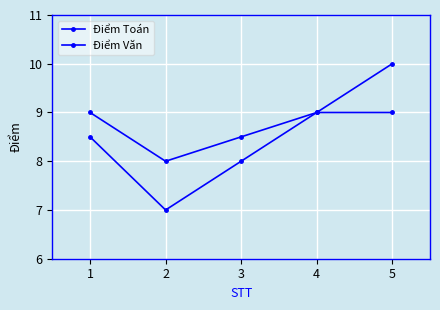

What is the sum of the Điểm Văn values at 5 and 3?

17.0